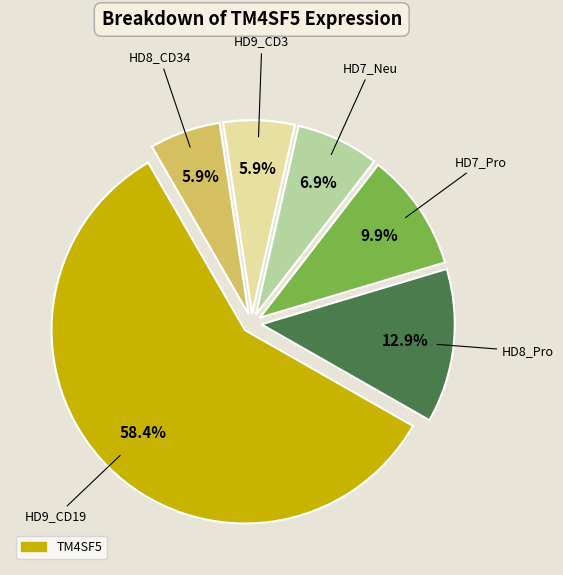

Is there a majority slice in this chart?

Yes